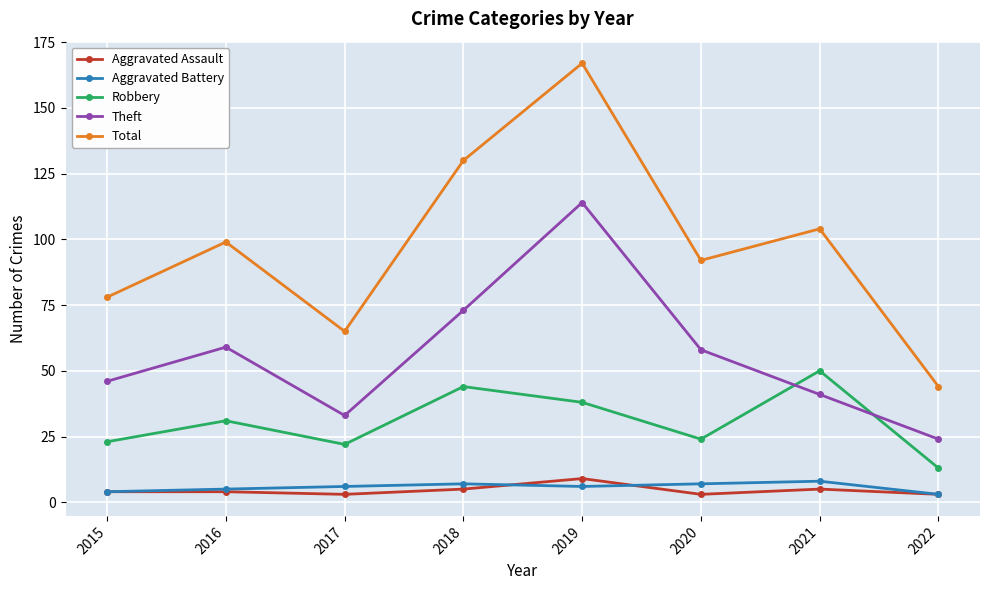

What is the spread (max minus min) of values at 2015?

74